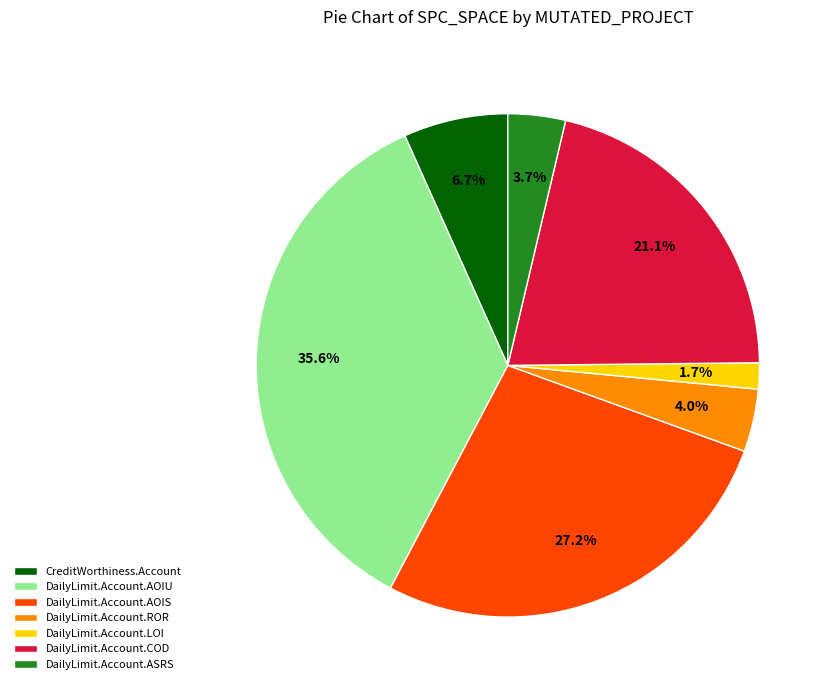

What is the ratio of the value at DailyLimit.Account.AOIS to the value at DailyLimit.Account.ROR?

6.8